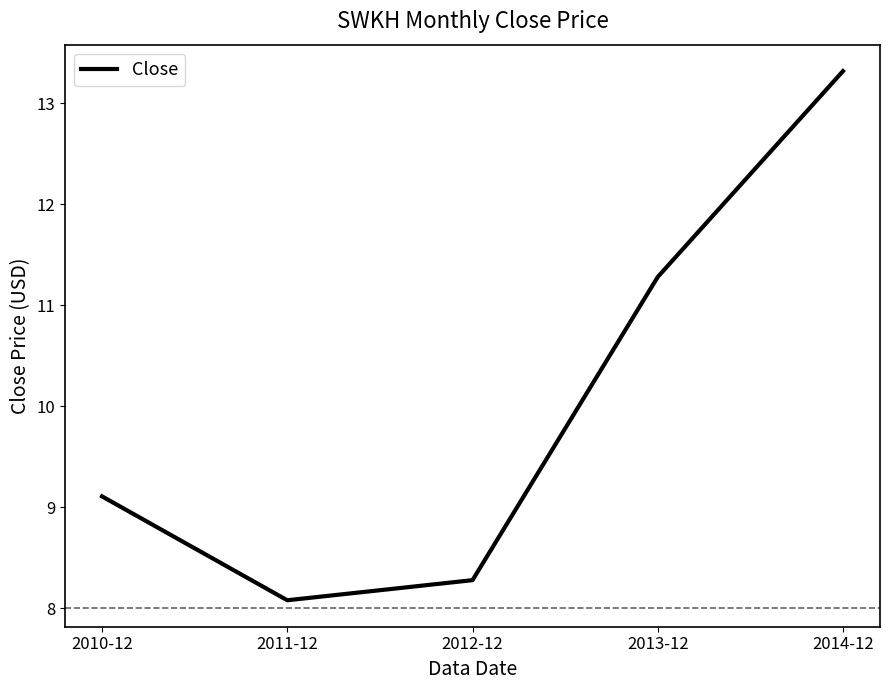

Reading left to right, what are all the values shown in this chart?

9.1	8.1	8.3	11.3	13.3